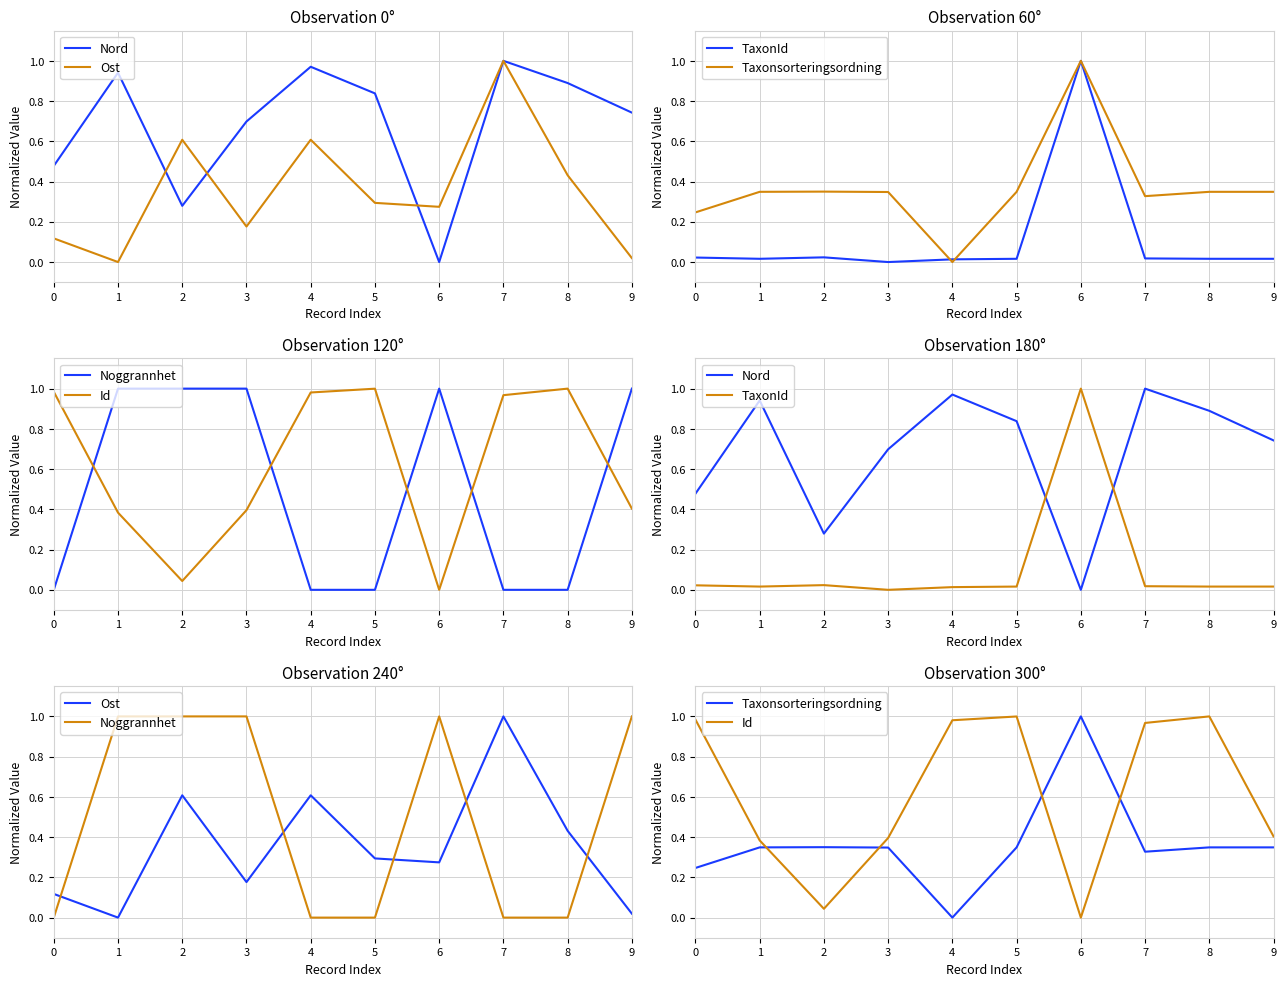

Where do Noggrannhet and Ost first cross each other?

0 and 1